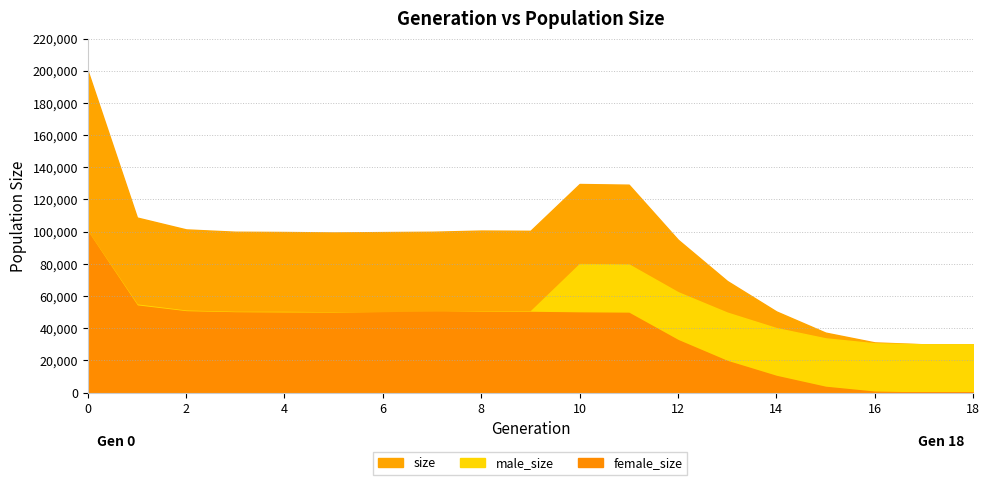

Reading left to right, list all the values displayed in this chart.

size: 0=199713	1=108794	2=101409	3=99973	4=99811	5=99516	6=99749	7=99956	8=100698	9=100538	10=129627	11=129198	12=95007	13=69381	14=50449	15=37288	16=31220	17=30030	18=30000
male_size: 0=99900	1=54702	2=50935	3=50137	4=50137	5=49900	6=49851	7=49809	8=50490	9=50433	10=79868	11=79635	12=62377	13=49712	14=40088	15=33709	16=30646	17=30017	18=30000
female_size: 0=99813	1=54092	2=50474	3=49836	4=49674	5=49616	6=49898	7=50147	8=50208	9=50105	10=49759	11=49563	12=32630	13=19669	14=10361	15=3579	16=574	17=13	18=0